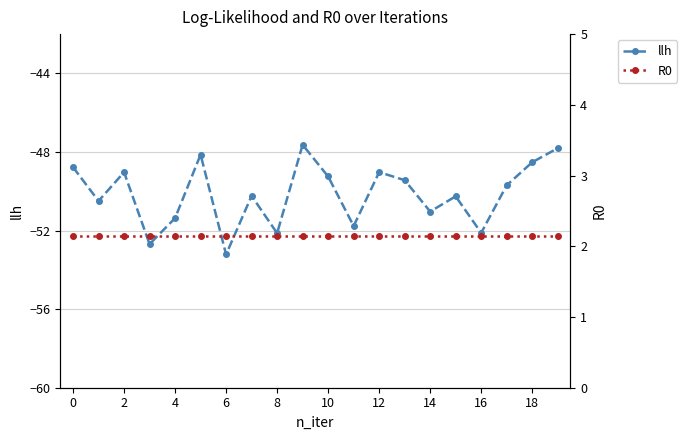

The llh series shows -18.5 at 12. True or false?

False